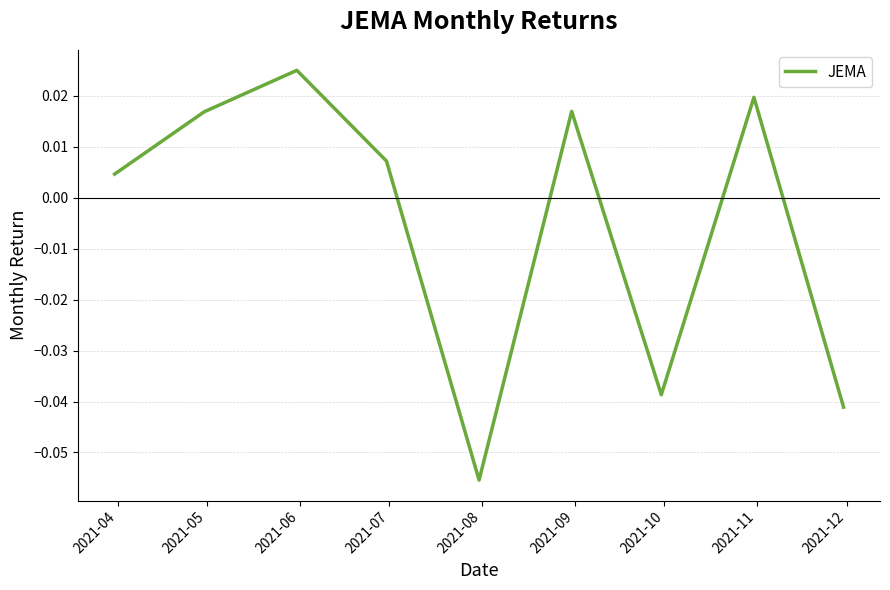

How many lines are shown in the chart?

1